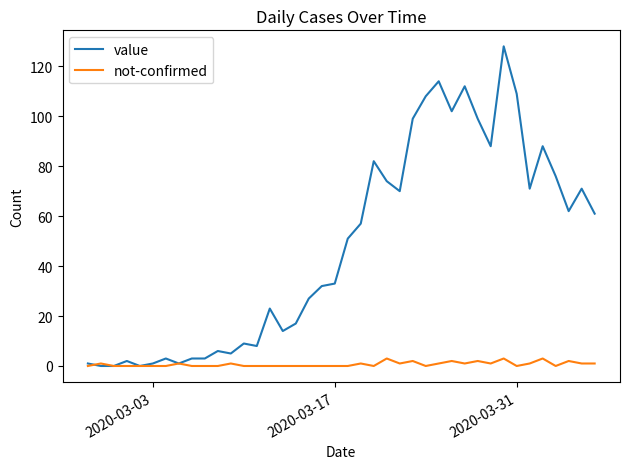

How many lines are shown in the chart?

2